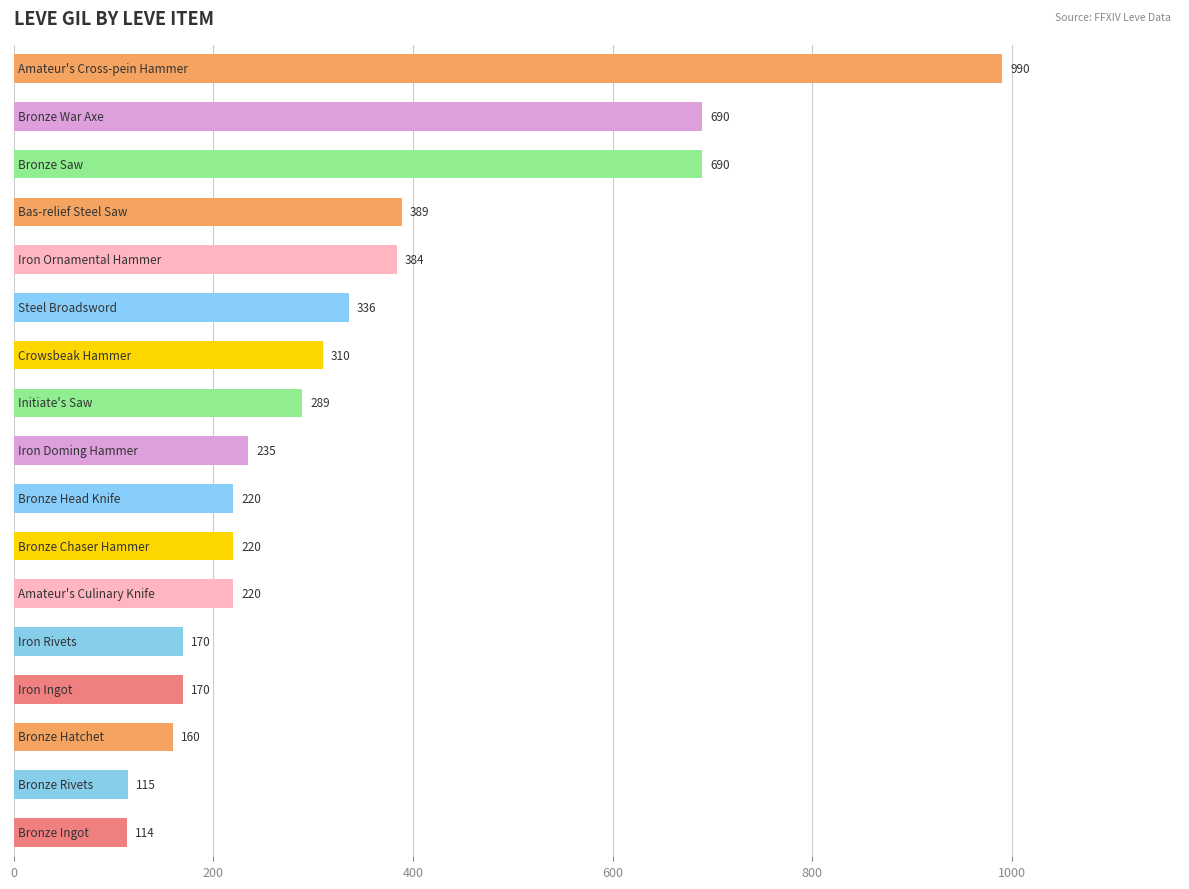

What is the value of the 13th bar from the top?

170